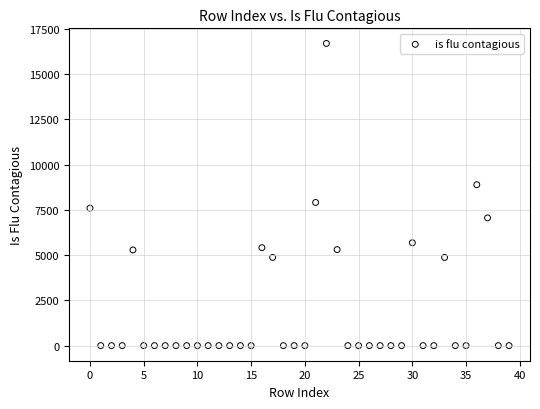

What is the range of Y values (max minus min)?

16692.1